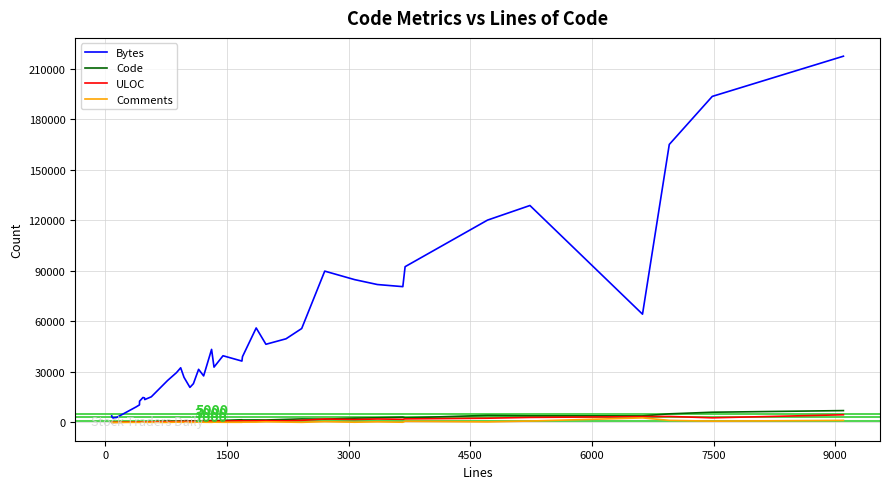

Count the number of categories in the chart.

40